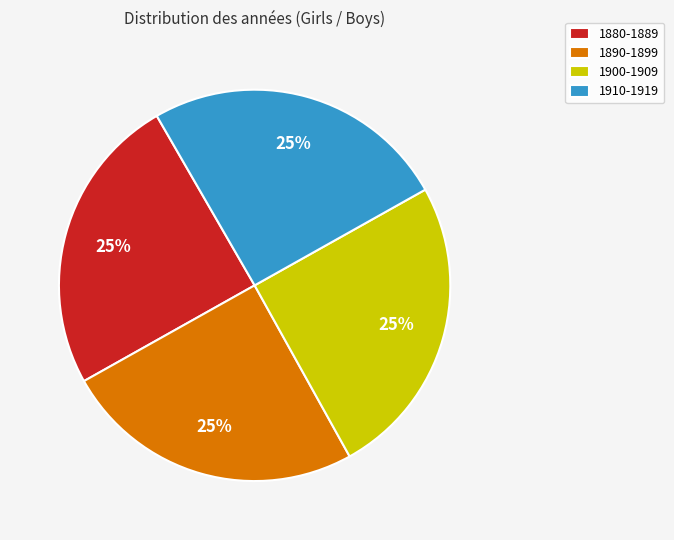

Does 1890-1899 represent more than half of the total?

No